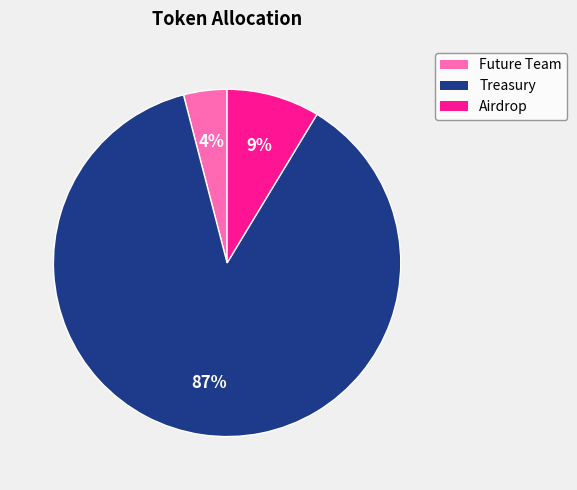

True or false: Future Team accounts for 11% of the total.

False